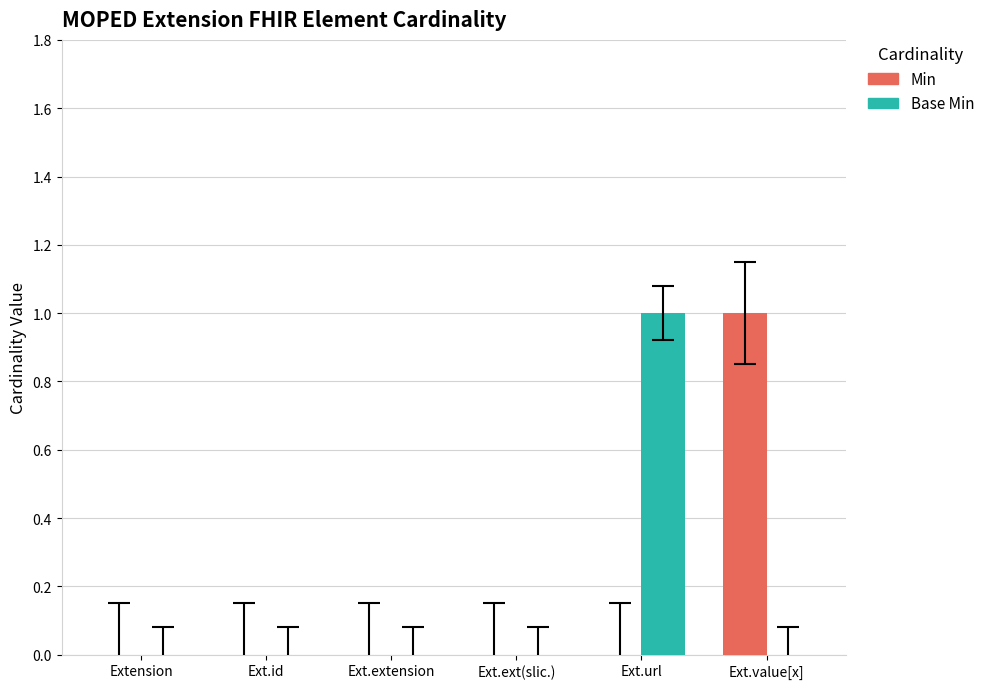

Between Ext.ext(slic.) and Ext.url, which series saw the biggest shift?

Base Min